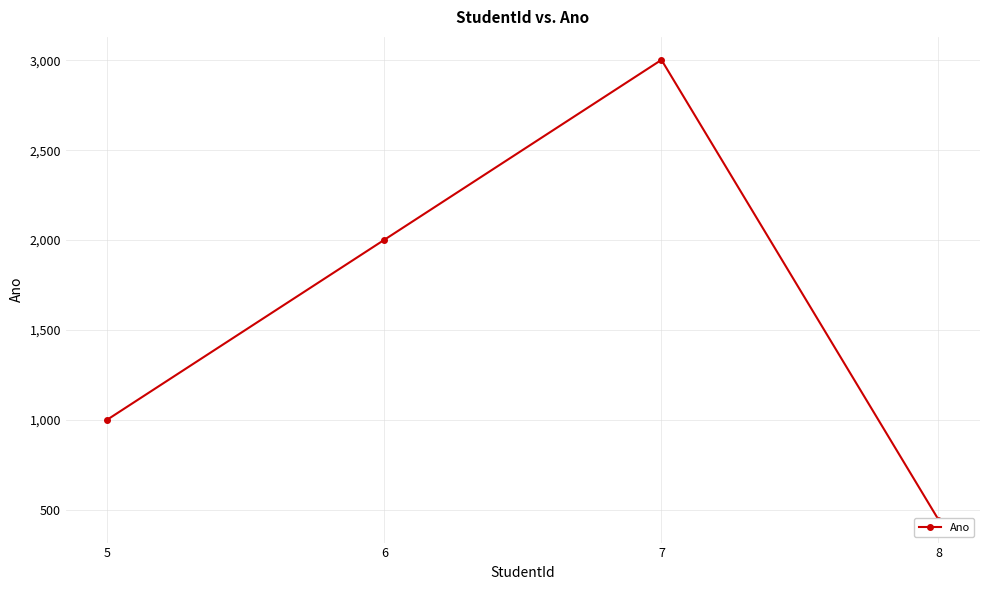

Reading left to right, list all the values displayed in this chart.

5=1001	6=2002	7=3003	8=444